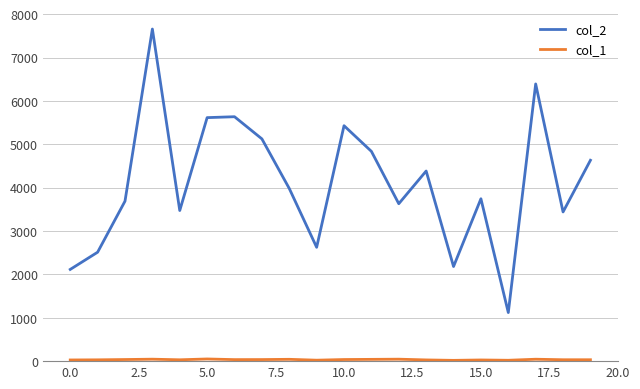

Which series has the largest total across all categories?

col_2